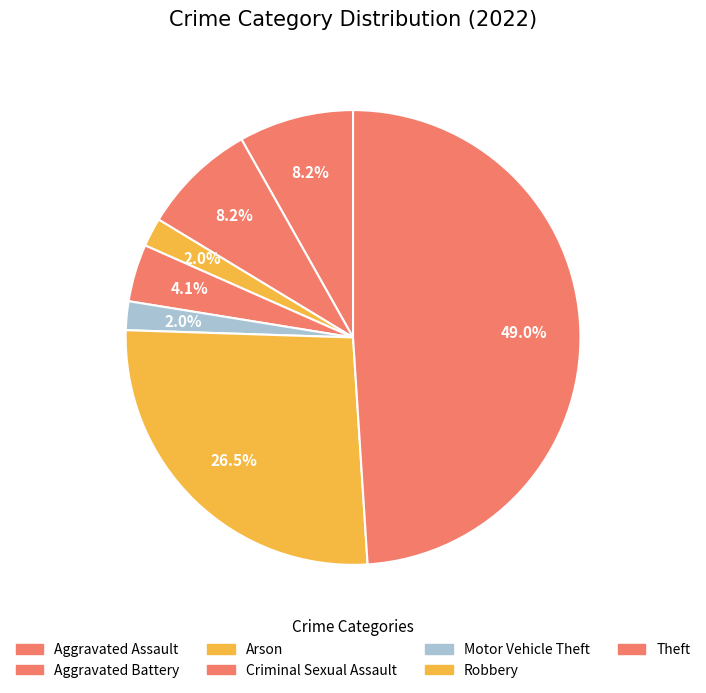

What is the largest slice in the pie chart?

Theft